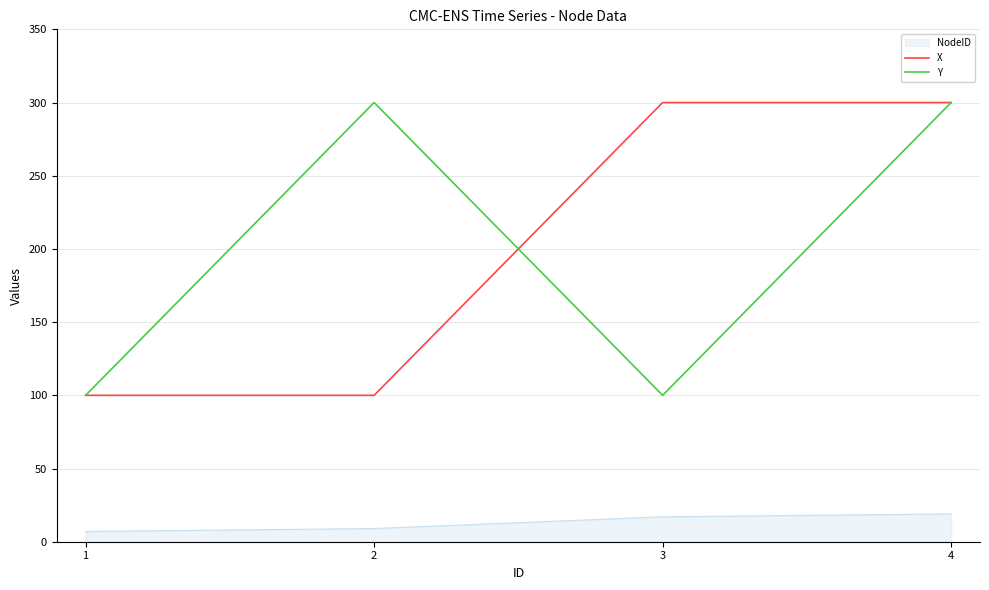

What is the total value across all series at 3?

417